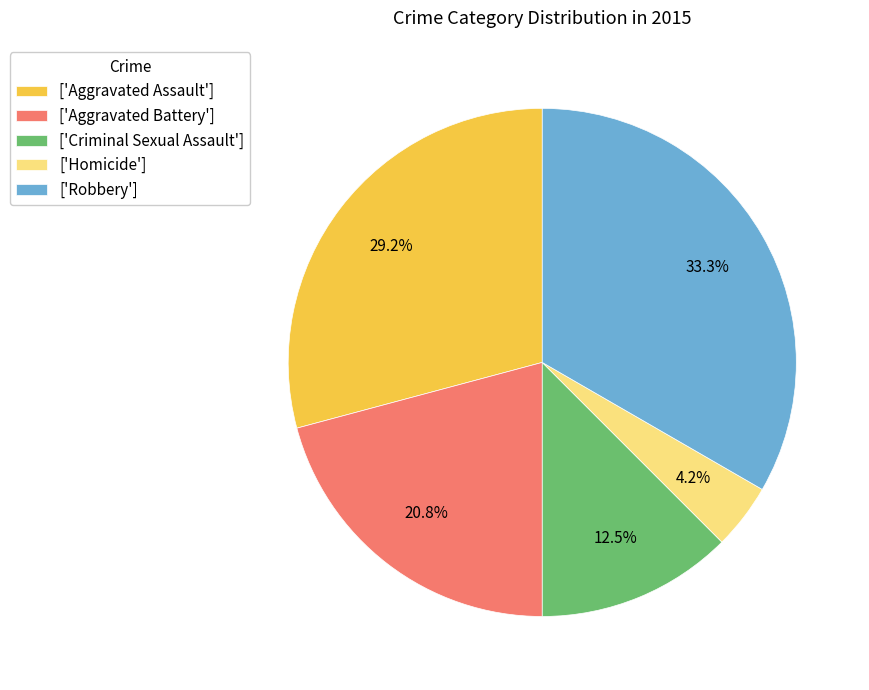

Which slice is the largest?

['Robbery']